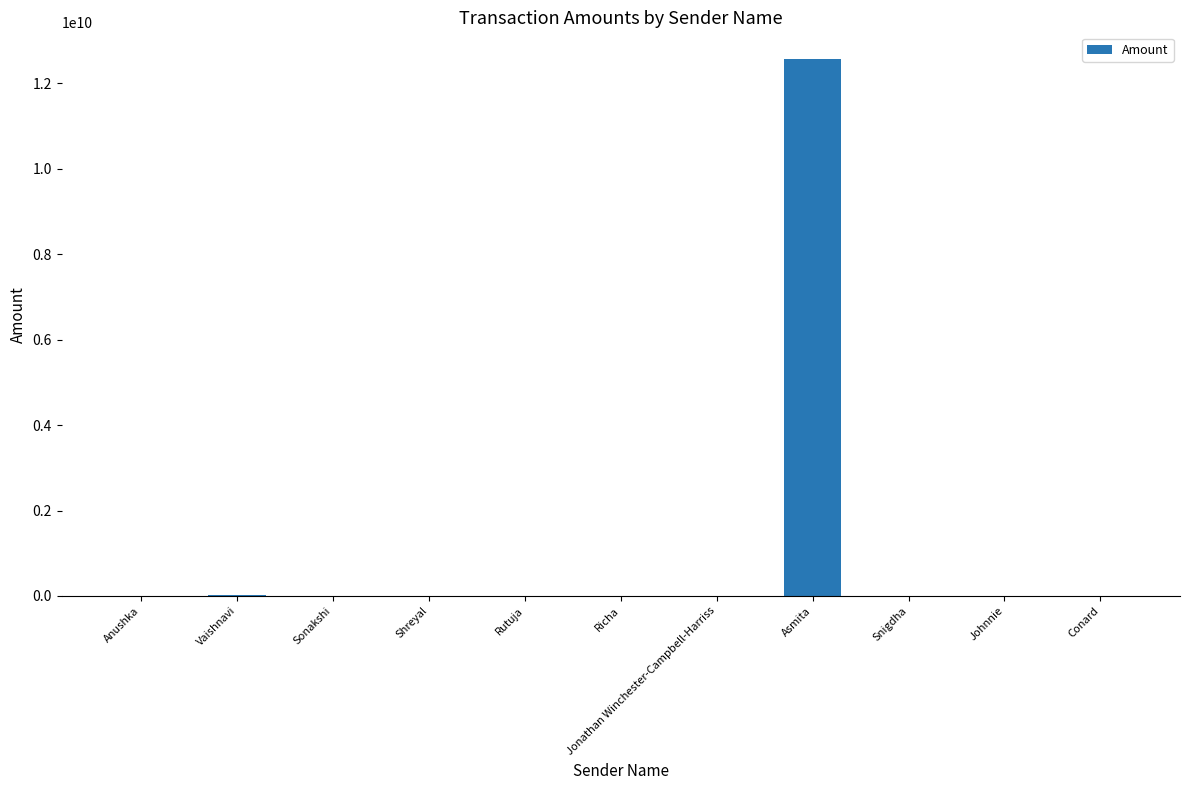

The value at Conard is 55000.0. True or false?

True